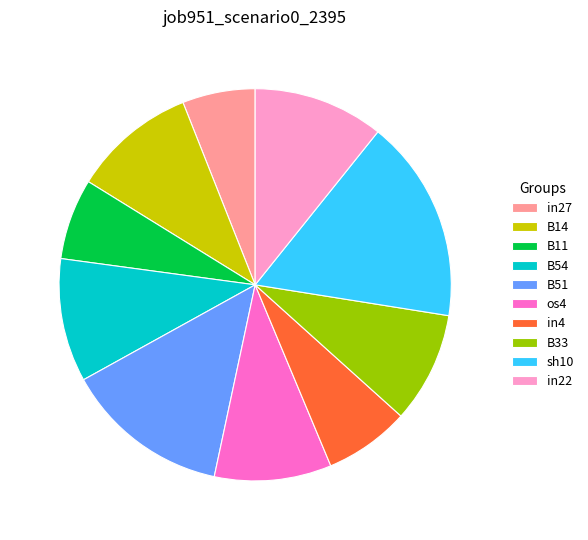

Between in27 and B33, which is larger?

B33